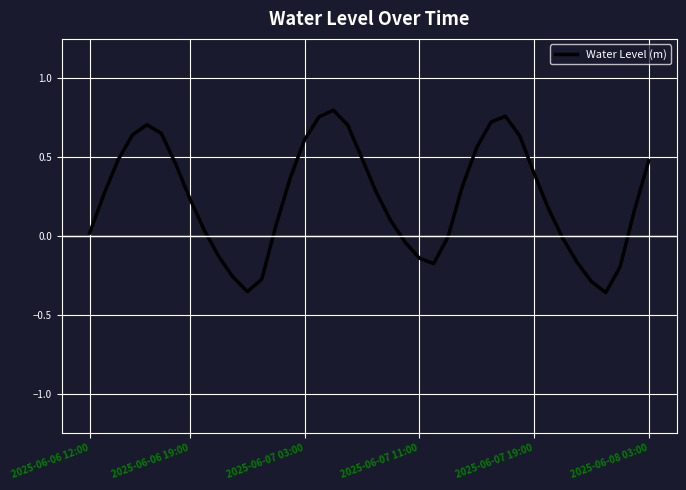

What is the difference between the maximum and minimum values?

1.2